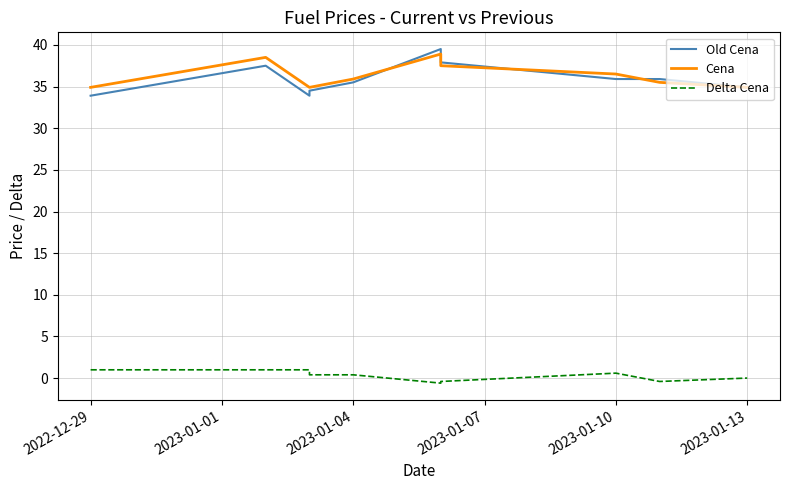

What is the minimum value for Cena?

34.9